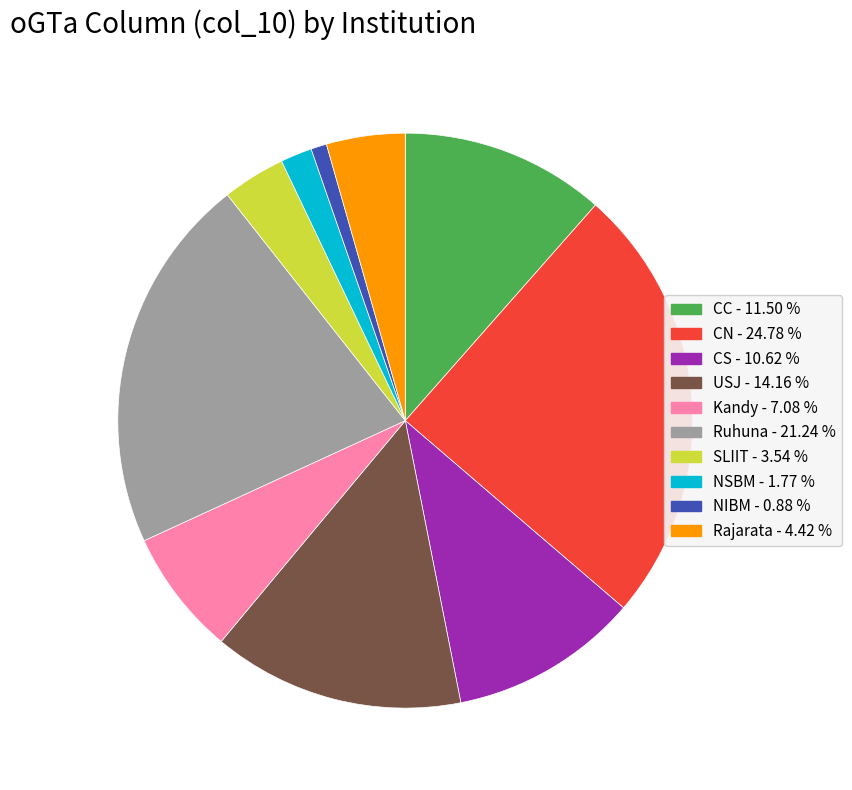

Which category has the smallest portion of the pie?

NIBM